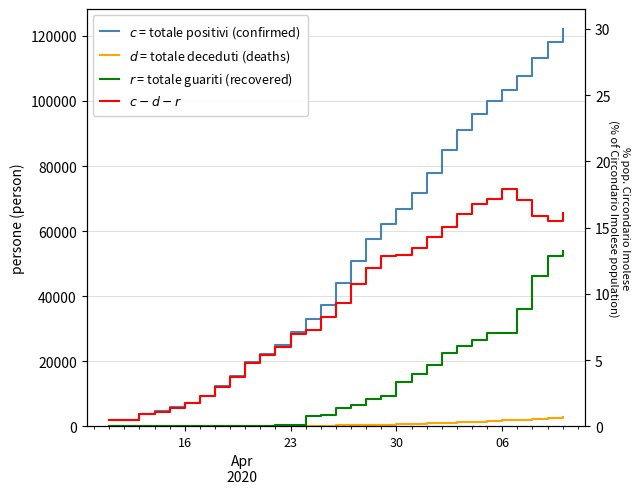

Rank the series by their maximum value, from lowest to highest.

$d$ = totale deceduti (deaths), $r$ = totale guariti (recovered), $c - d - r$, $c$ = totale positivi (confirmed)